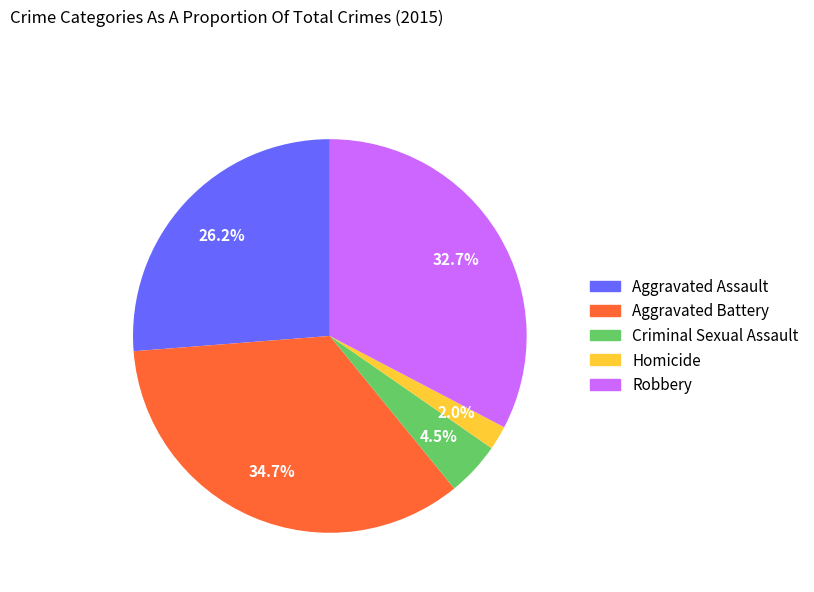

What percentage is the Aggravated Assault slice, to the nearest percent?

26%